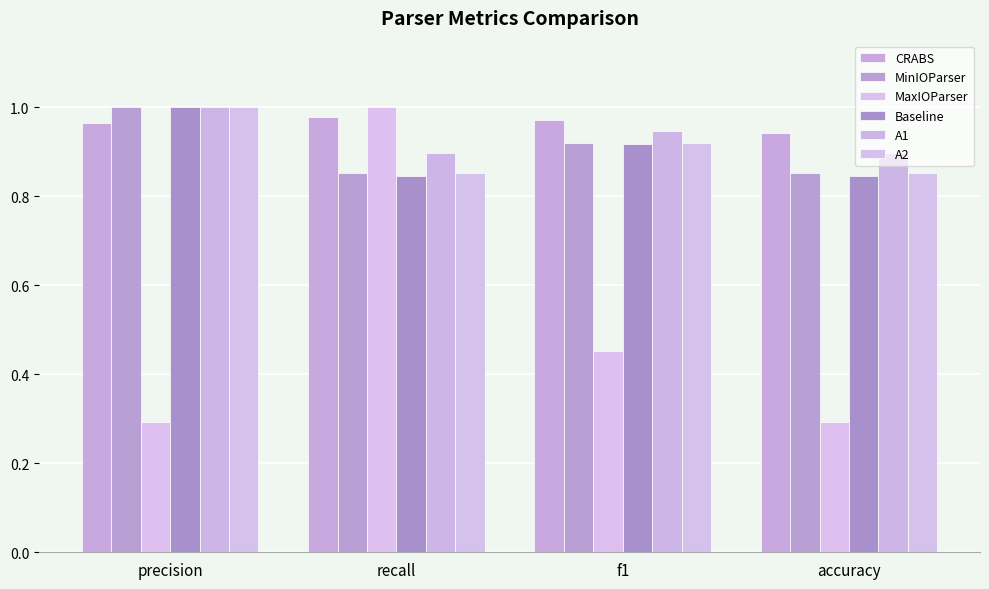

What is the average value of the MaxIOParser series?

0.5